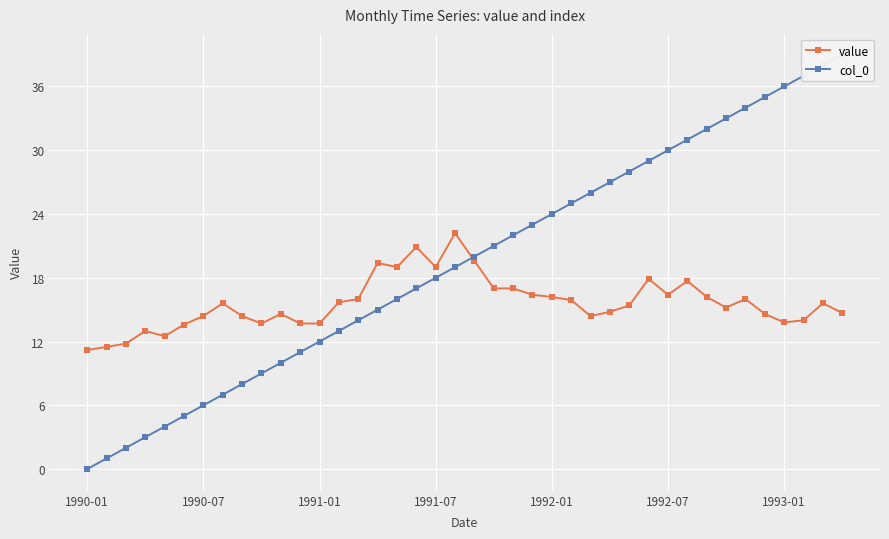

Which series has the largest range (max minus min)?

col_0